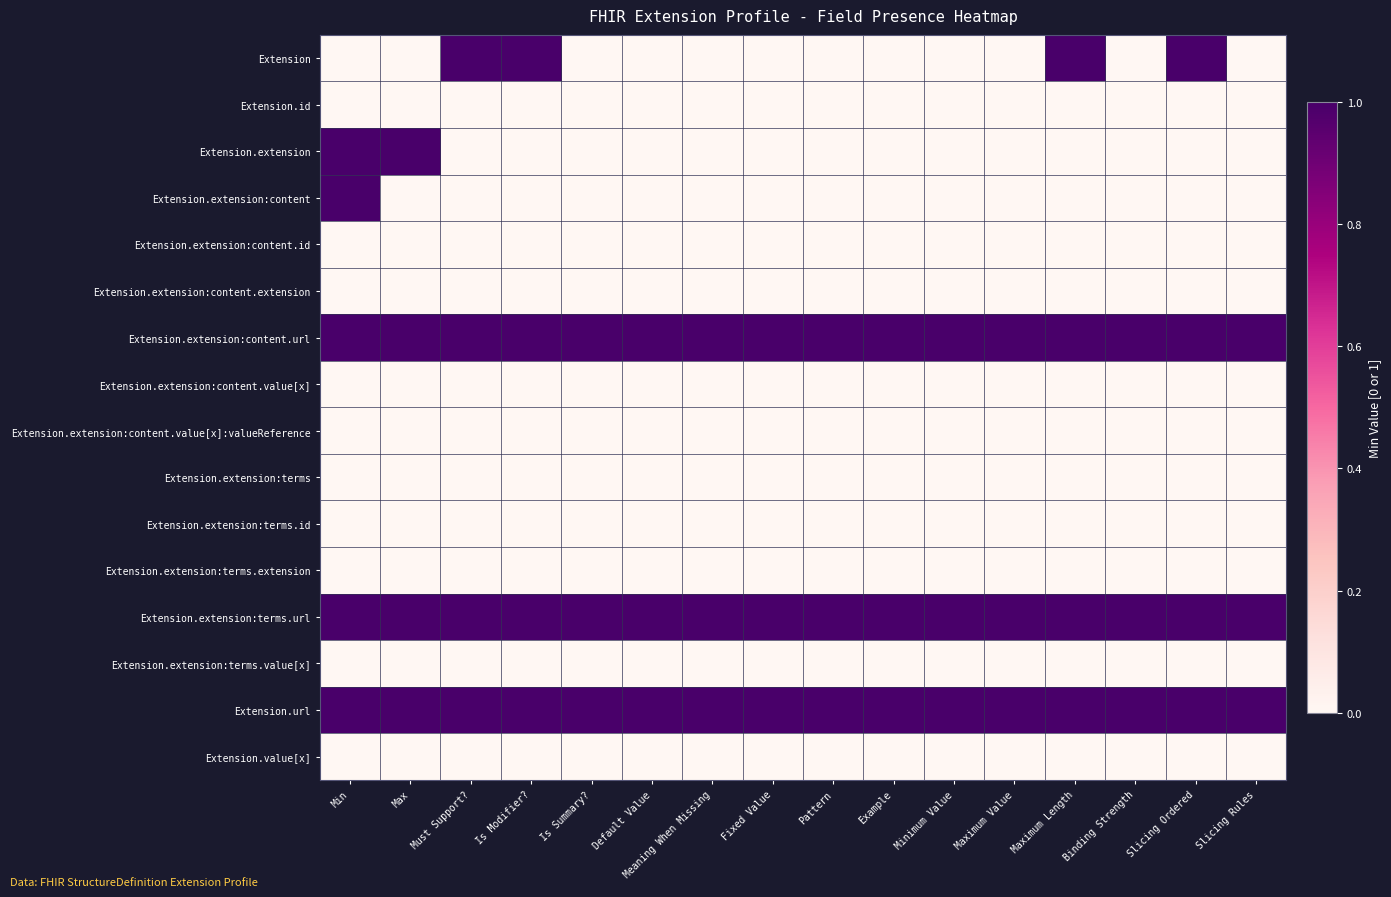

Reading right to left, extract all data points from this chart.

Extension: Slicing Rules=0	Slicing Ordered=1	Binding Strength=0	Maximum Length=1	Maximum Value=0	Minimum Value=0	Example=0	Pattern=0	Fixed Value=0	Meaning When Missing=0	Default Value=0	Is Summary?=0	Is Modifier?=1	Must Support?=1	Max=0	Min=0
Extension.id: Slicing Rules=0	Slicing Ordered=0	Binding Strength=0	Maximum Length=0	Maximum Value=0	Minimum Value=0	Example=0	Pattern=0	Fixed Value=0	Meaning When Missing=0	Default Value=0	Is Summary?=0	Is Modifier?=0	Must Support?=0	Max=0	Min=0
Extension.extension: Slicing Rules=0	Slicing Ordered=0	Binding Strength=0	Maximum Length=0	Maximum Value=0	Minimum Value=0	Example=0	Pattern=0	Fixed Value=0	Meaning When Missing=0	Default Value=0	Is Summary?=0	Is Modifier?=0	Must Support?=0	Max=1	Min=1
Extension.extension:content: Slicing Rules=0	Slicing Ordered=0	Binding Strength=0	Maximum Length=0	Maximum Value=0	Minimum Value=0	Example=0	Pattern=0	Fixed Value=0	Meaning When Missing=0	Default Value=0	Is Summary?=0	Is Modifier?=0	Must Support?=0	Max=0	Min=1
Extension.extension:content.id: Slicing Rules=0	Slicing Ordered=0	Binding Strength=0	Maximum Length=0	Maximum Value=0	Minimum Value=0	Example=0	Pattern=0	Fixed Value=0	Meaning When Missing=0	Default Value=0	Is Summary?=0	Is Modifier?=0	Must Support?=0	Max=0	Min=0
Extension.extension:content.extension: Slicing Rules=0	Slicing Ordered=0	Binding Strength=0	Maximum Length=0	Maximum Value=0	Minimum Value=0	Example=0	Pattern=0	Fixed Value=0	Meaning When Missing=0	Default Value=0	Is Summary?=0	Is Modifier?=0	Must Support?=0	Max=0	Min=0
Extension.extension:content.url: Slicing Rules=1	Slicing Ordered=1	Binding Strength=1	Maximum Length=1	Maximum Value=1	Minimum Value=1	Example=1	Pattern=1	Fixed Value=1	Meaning When Missing=1	Default Value=1	Is Summary?=1	Is Modifier?=1	Must Support?=1	Max=1	Min=1
Extension.extension:content.value[x]: Slicing Rules=0	Slicing Ordered=0	Binding Strength=0	Maximum Length=0	Maximum Value=0	Minimum Value=0	Example=0	Pattern=0	Fixed Value=0	Meaning When Missing=0	Default Value=0	Is Summary?=0	Is Modifier?=0	Must Support?=0	Max=0	Min=0
Extension.extension:content.value[x]:valueReference: Slicing Rules=0	Slicing Ordered=0	Binding Strength=0	Maximum Length=0	Maximum Value=0	Minimum Value=0	Example=0	Pattern=0	Fixed Value=0	Meaning When Missing=0	Default Value=0	Is Summary?=0	Is Modifier?=0	Must Support?=0	Max=0	Min=0
Extension.extension:terms: Slicing Rules=0	Slicing Ordered=0	Binding Strength=0	Maximum Length=0	Maximum Value=0	Minimum Value=0	Example=0	Pattern=0	Fixed Value=0	Meaning When Missing=0	Default Value=0	Is Summary?=0	Is Modifier?=0	Must Support?=0	Max=0	Min=0
Extension.extension:terms.id: Slicing Rules=0	Slicing Ordered=0	Binding Strength=0	Maximum Length=0	Maximum Value=0	Minimum Value=0	Example=0	Pattern=0	Fixed Value=0	Meaning When Missing=0	Default Value=0	Is Summary?=0	Is Modifier?=0	Must Support?=0	Max=0	Min=0
Extension.extension:terms.extension: Slicing Rules=0	Slicing Ordered=0	Binding Strength=0	Maximum Length=0	Maximum Value=0	Minimum Value=0	Example=0	Pattern=0	Fixed Value=0	Meaning When Missing=0	Default Value=0	Is Summary?=0	Is Modifier?=0	Must Support?=0	Max=0	Min=0
Extension.extension:terms.url: Slicing Rules=1	Slicing Ordered=1	Binding Strength=1	Maximum Length=1	Maximum Value=1	Minimum Value=1	Example=1	Pattern=1	Fixed Value=1	Meaning When Missing=1	Default Value=1	Is Summary?=1	Is Modifier?=1	Must Support?=1	Max=1	Min=1
Extension.extension:terms.value[x]: Slicing Rules=0	Slicing Ordered=0	Binding Strength=0	Maximum Length=0	Maximum Value=0	Minimum Value=0	Example=0	Pattern=0	Fixed Value=0	Meaning When Missing=0	Default Value=0	Is Summary?=0	Is Modifier?=0	Must Support?=0	Max=0	Min=0
Extension.url: Slicing Rules=1	Slicing Ordered=1	Binding Strength=1	Maximum Length=1	Maximum Value=1	Minimum Value=1	Example=1	Pattern=1	Fixed Value=1	Meaning When Missing=1	Default Value=1	Is Summary?=1	Is Modifier?=1	Must Support?=1	Max=1	Min=1
Extension.value[x]: Slicing Rules=0	Slicing Ordered=0	Binding Strength=0	Maximum Length=0	Maximum Value=0	Minimum Value=0	Example=0	Pattern=0	Fixed Value=0	Meaning When Missing=0	Default Value=0	Is Summary?=0	Is Modifier?=0	Must Support?=0	Max=0	Min=0